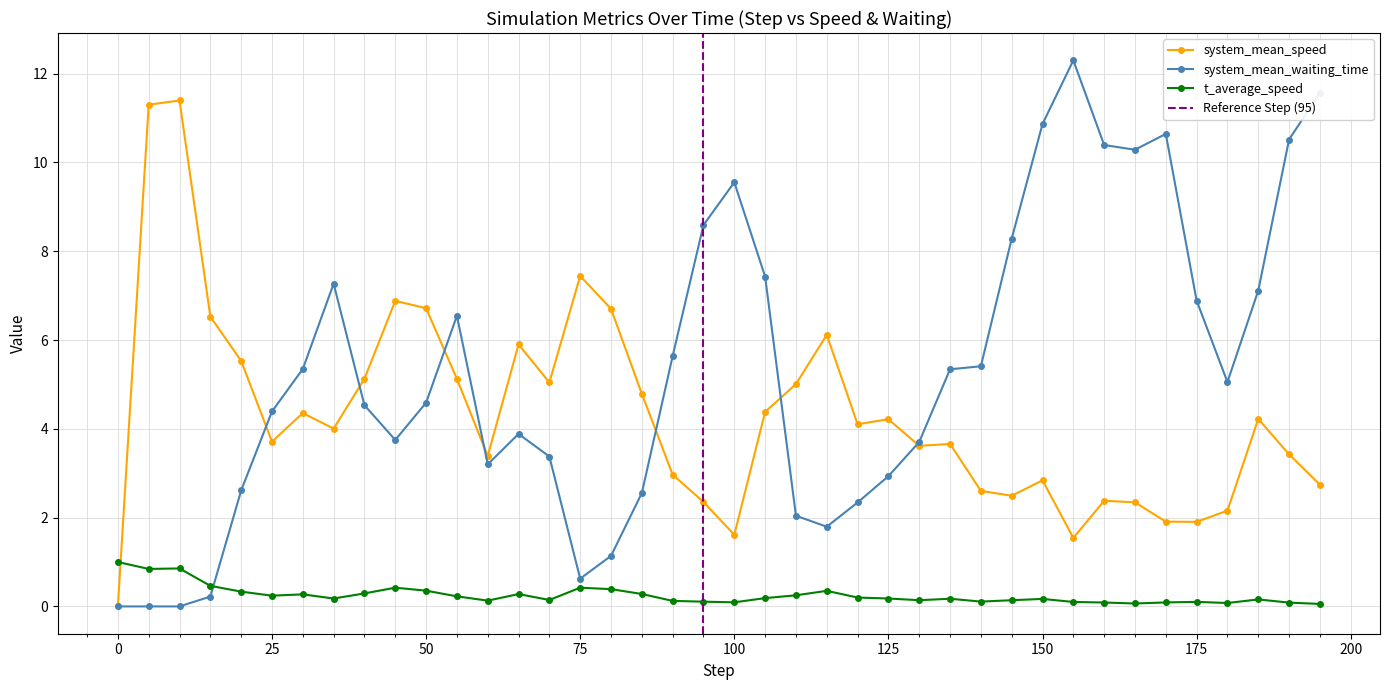

True or false: system_mean_speed has more than 2 points higher than both neighbors.

True